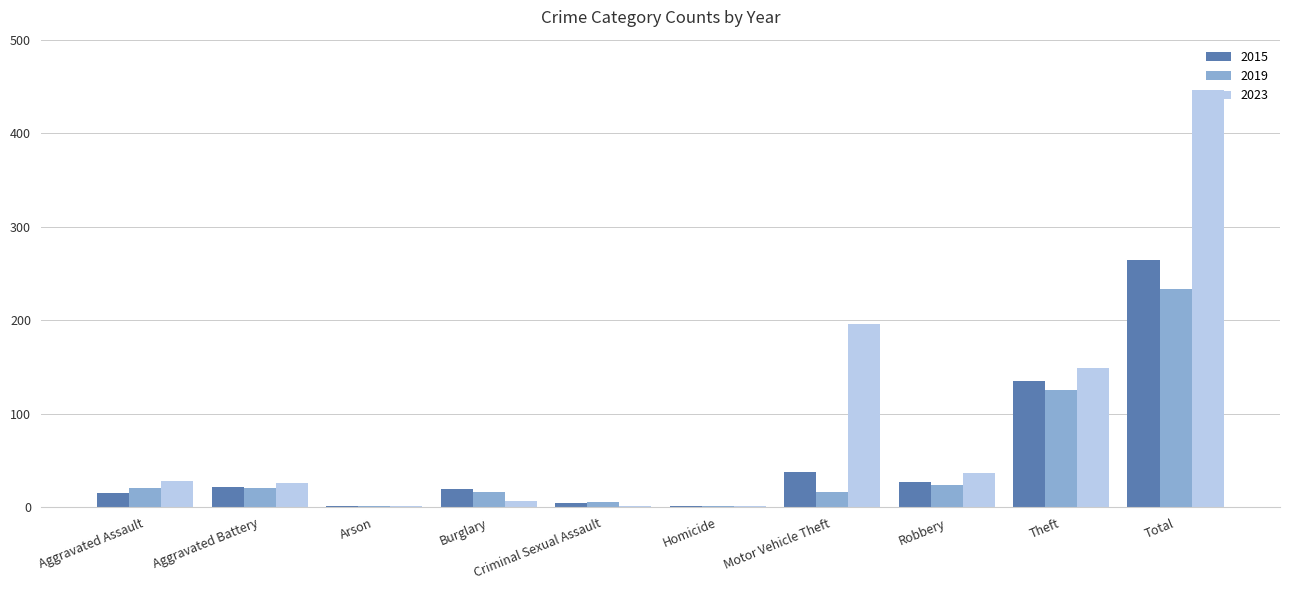

The 2015 series shows 265 at Total. True or false?

True